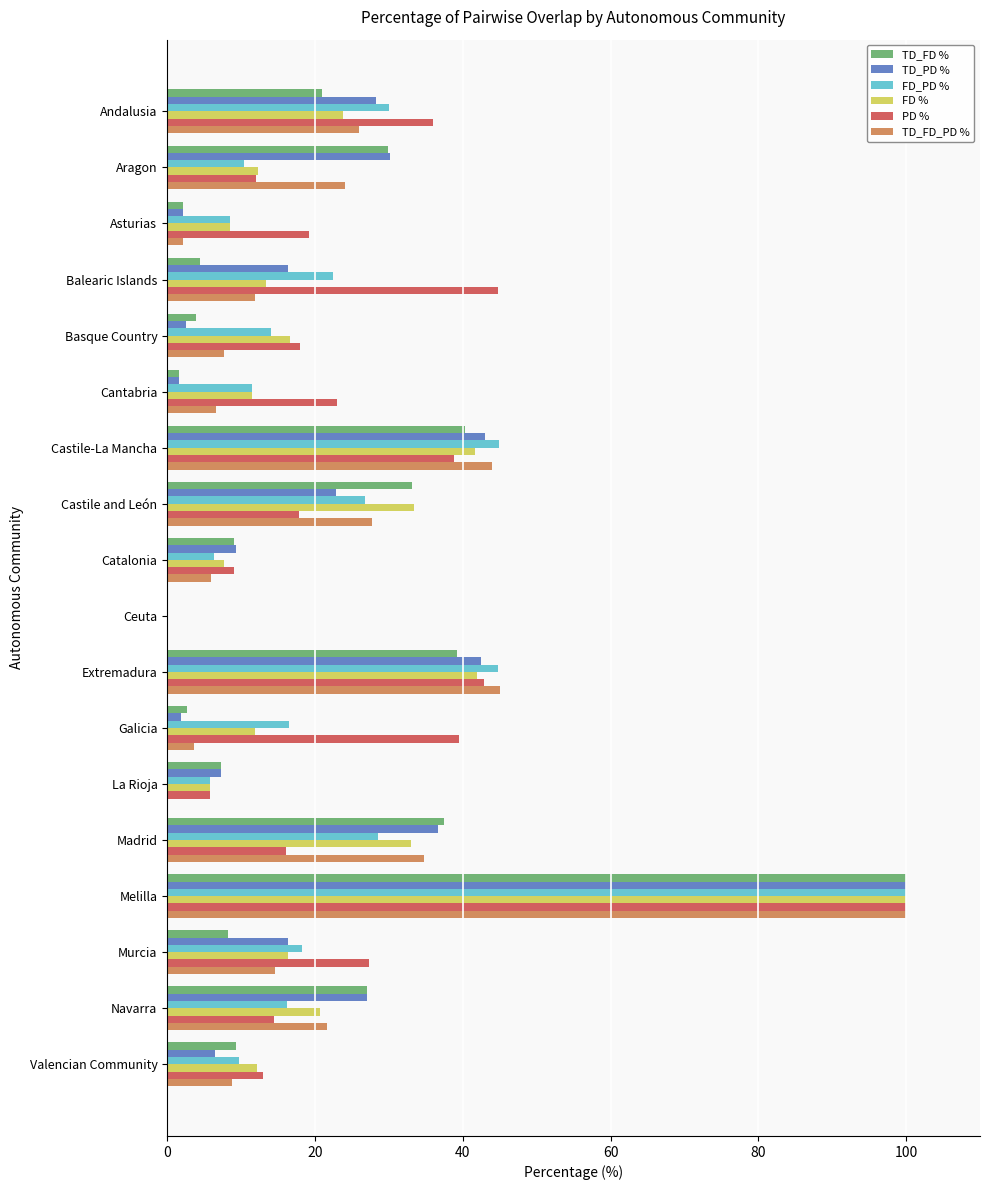

What is the sum of all TD_FD_PD % values?

384.5